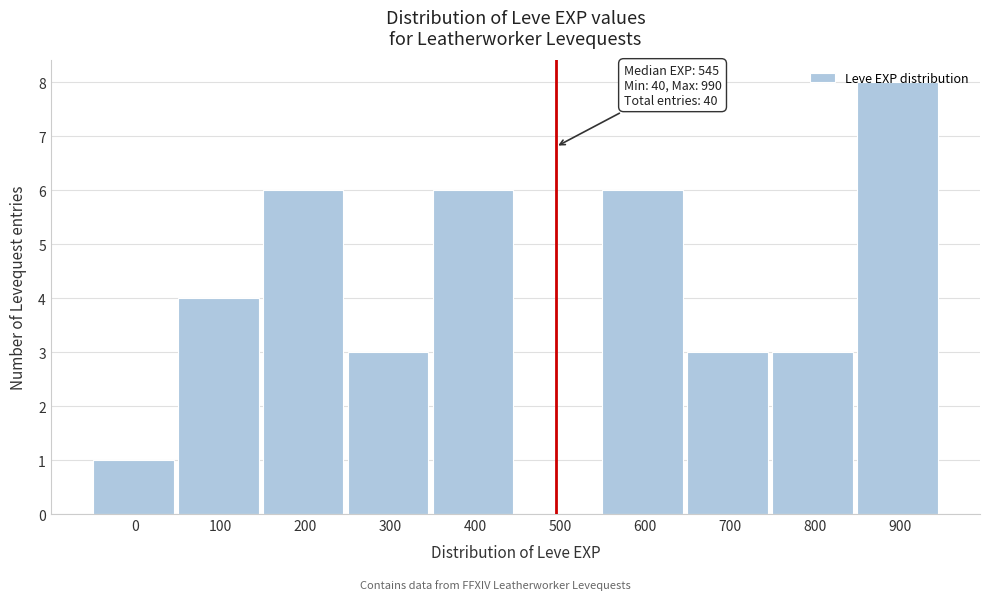

At which category does the chart reach its peak across all series?

900